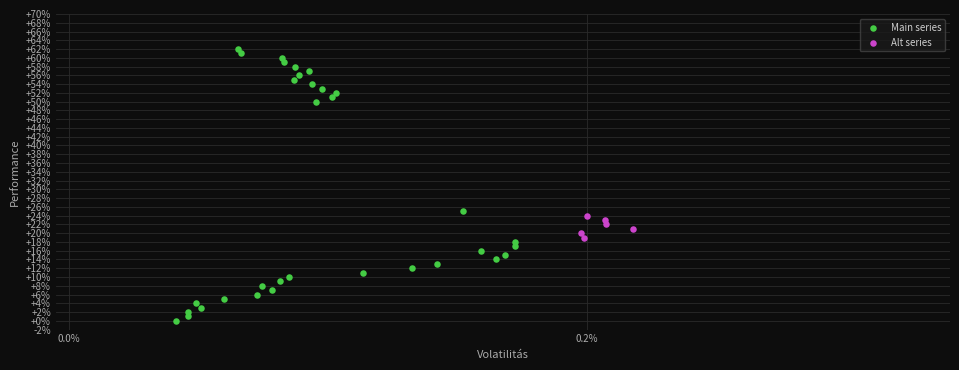

Which series reaches the minimum Y coordinate?

Main series